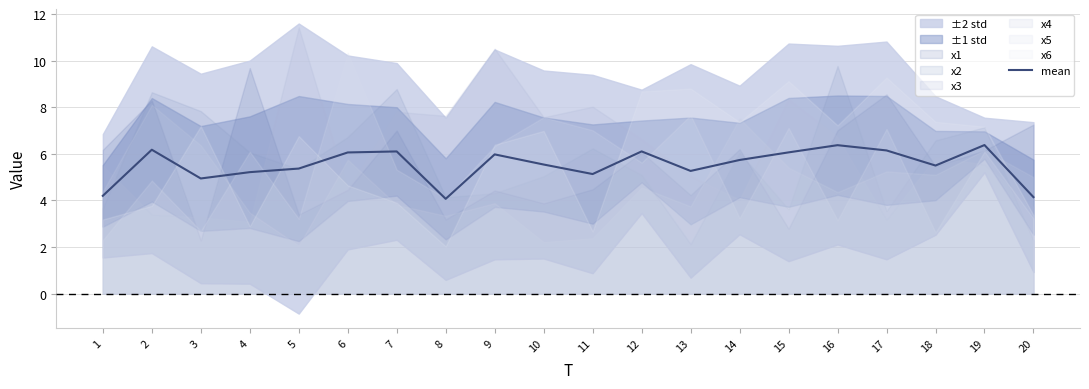

The chart shows a value of 3.3 at 12. True or false?

False